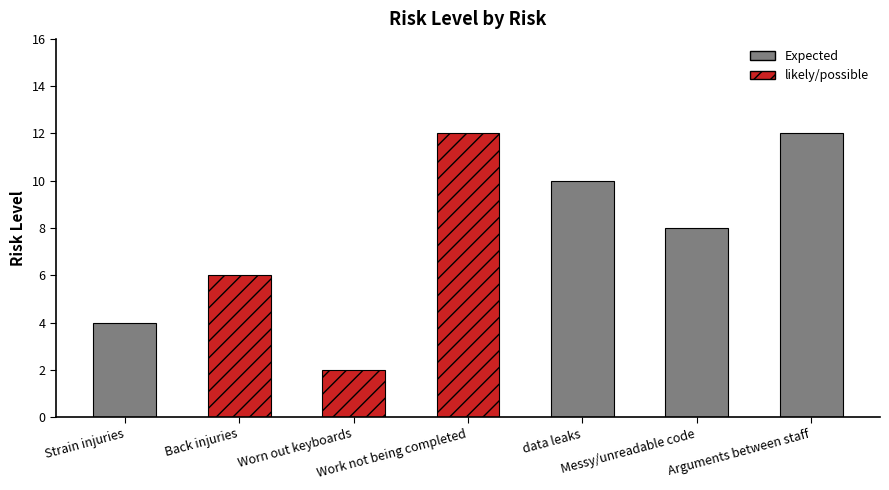

List the labels in order of value, largest first.

Work not being completed, Arguments between staff, data leaks, Messy/unreadable code, Back injuries, Strain injuries, Worn out keyboards